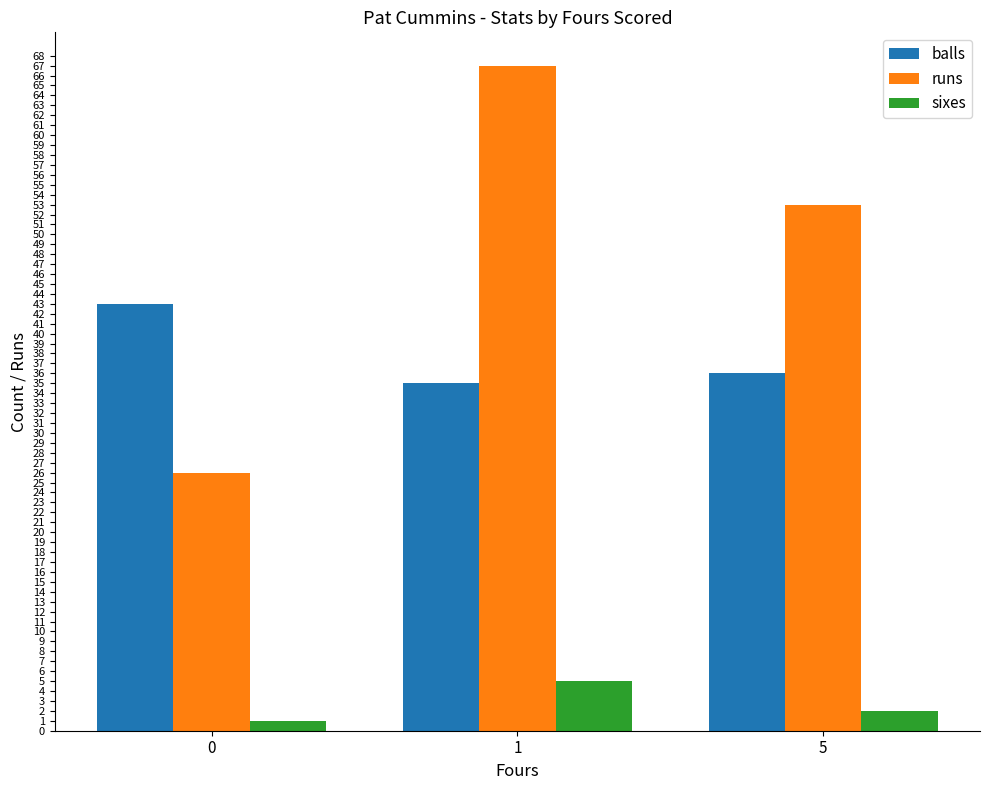

List the series in order of their overall mean, lowest first.

sixes, balls, runs